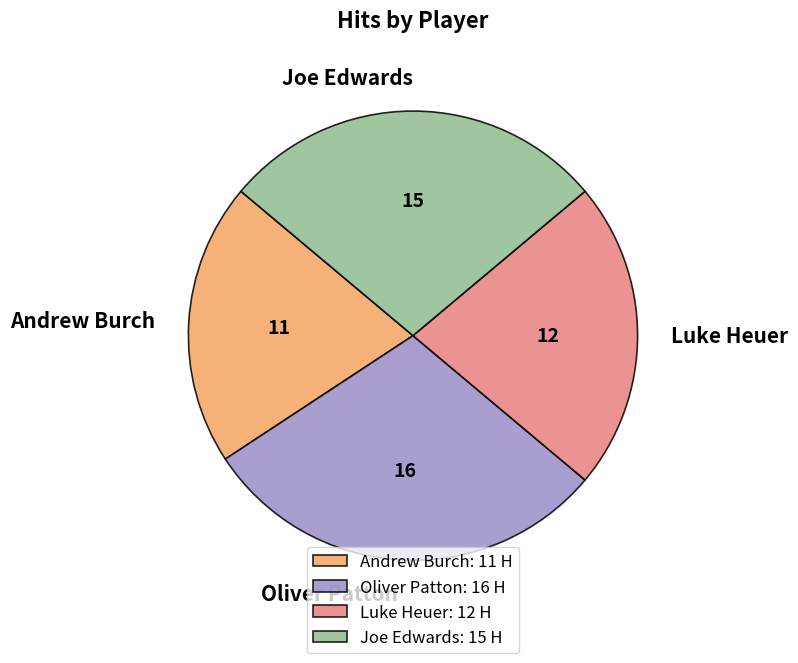

Is the sum of Luke Heuer and Oliver Patton greater than half?

Yes